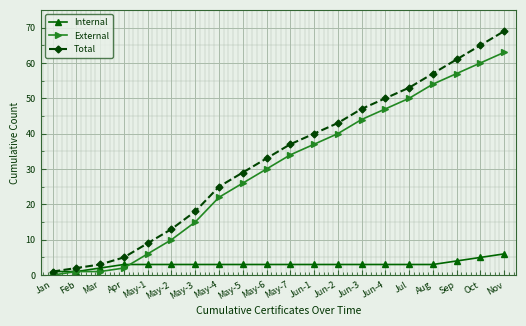

What is the average value of the External series?

30